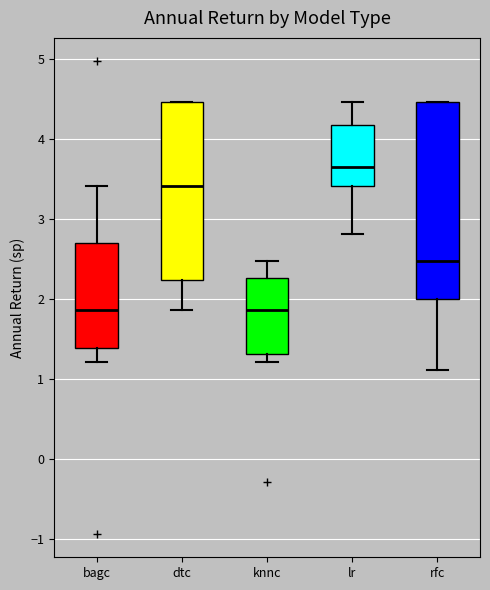

Comparing the boxes themselves (not the whiskers), which one is the tallest?

rfc